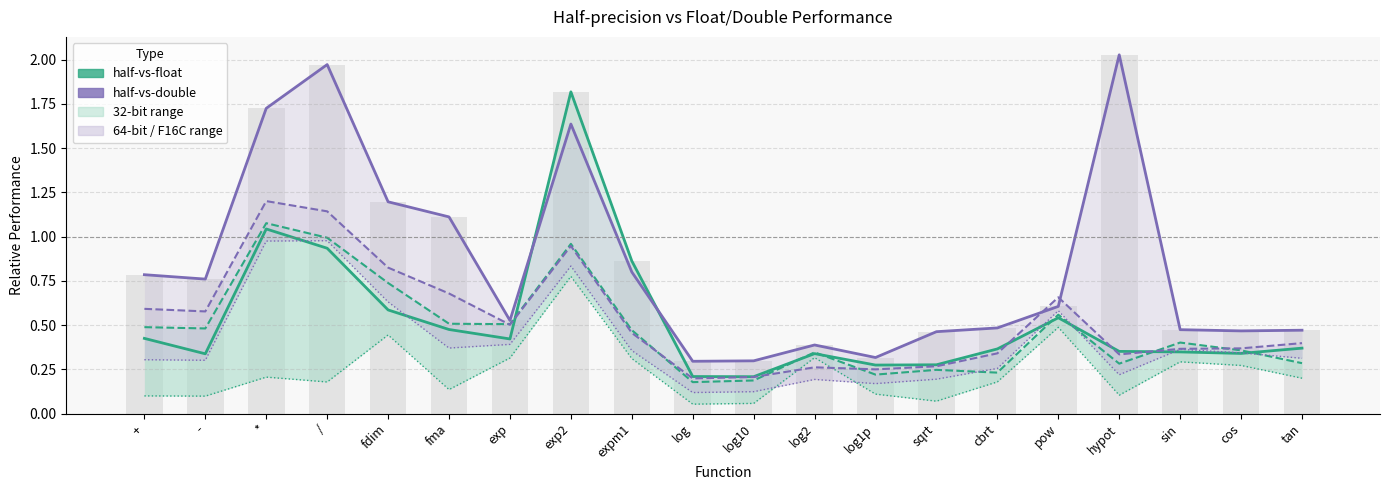

What is the minimum value shown in the chart?

0.1